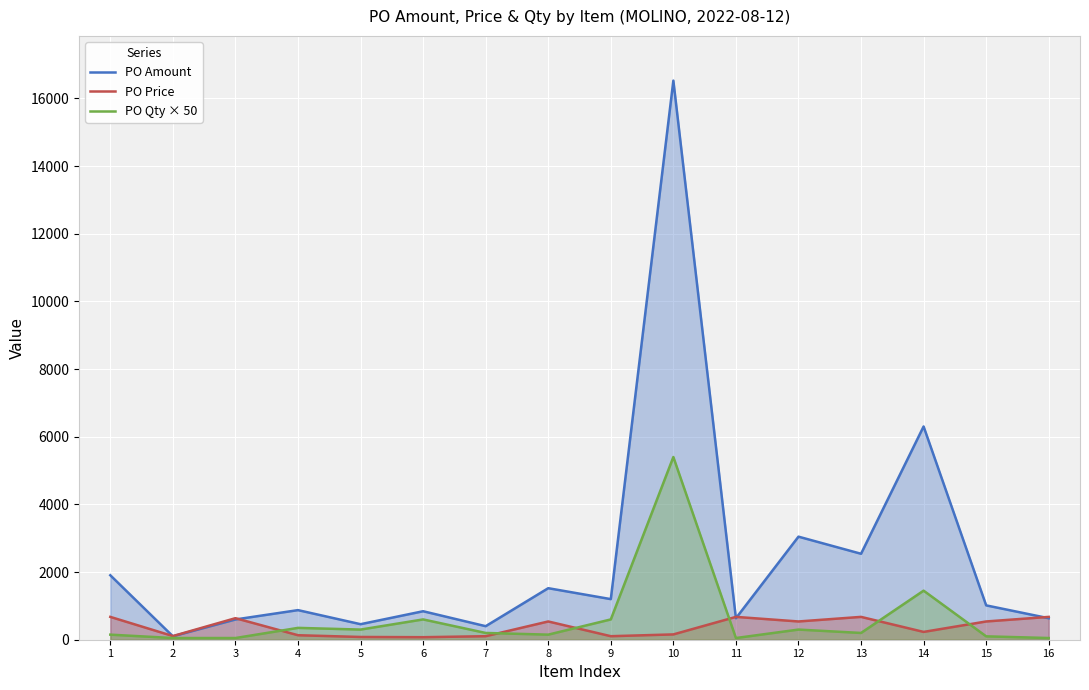

At which label does PO Price reach its minimum?

6